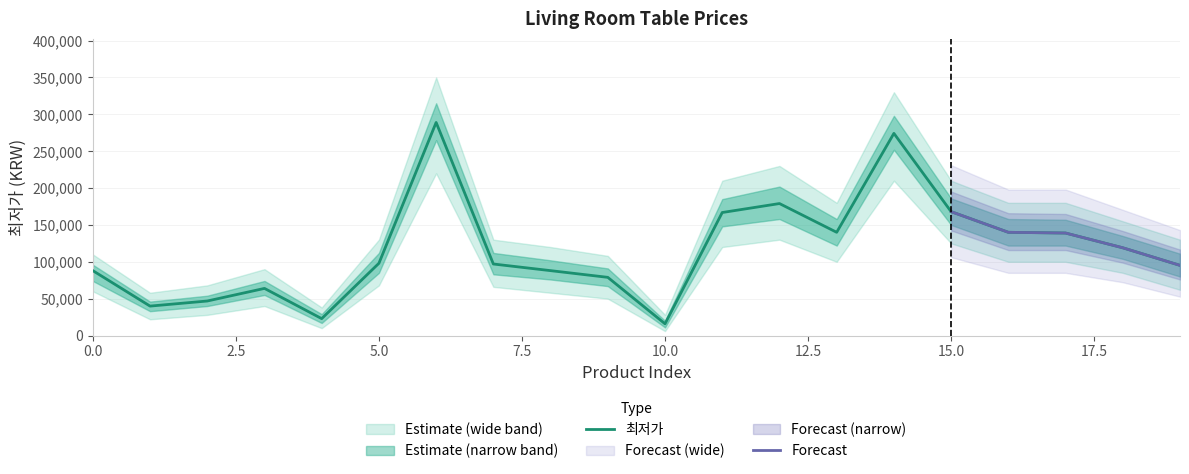

What is the value of the 7th point from the left?

289000